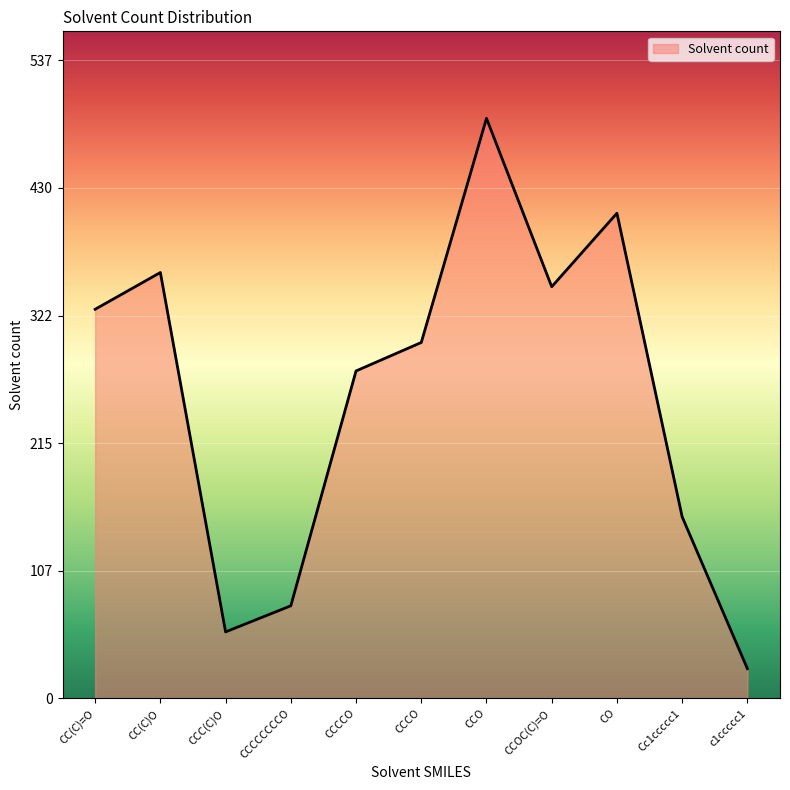

Does the chart display data point markers on the line(s)?

No